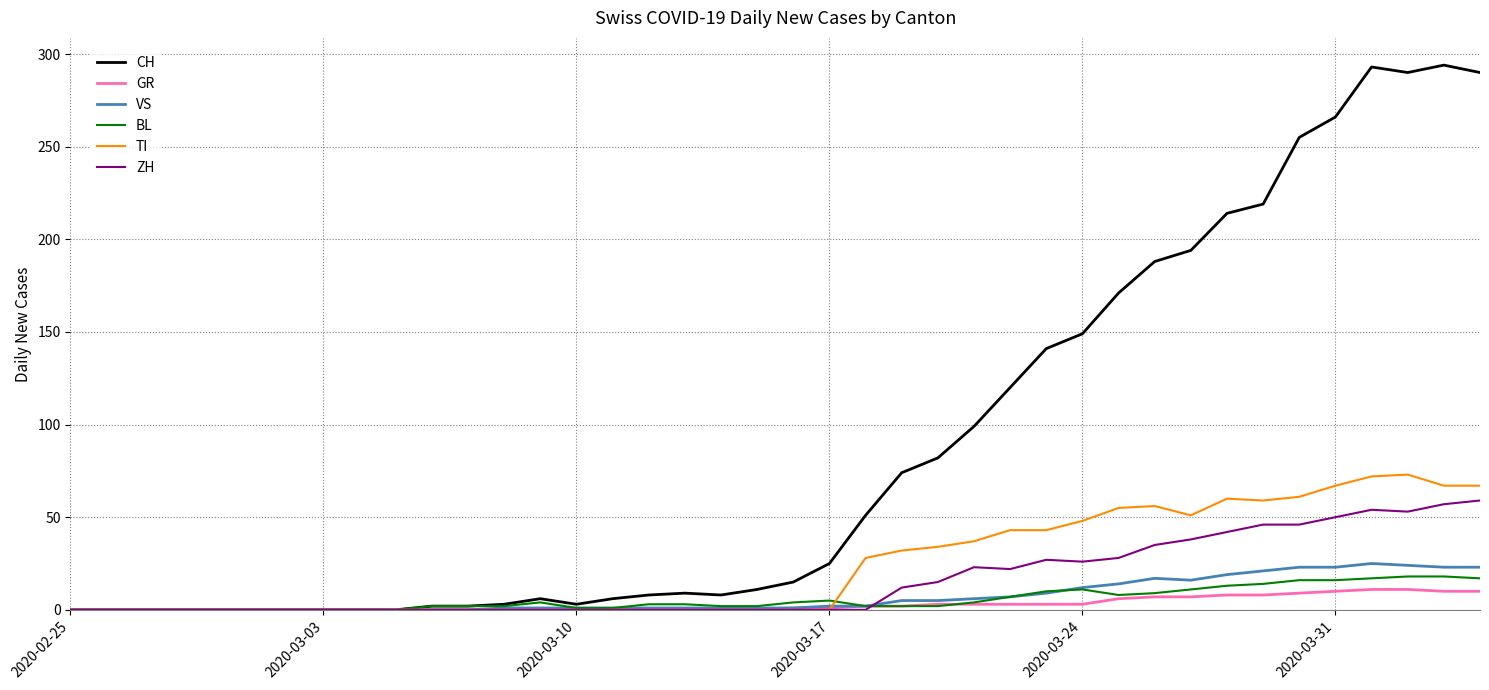

Which series has the widest spread of values?

CH